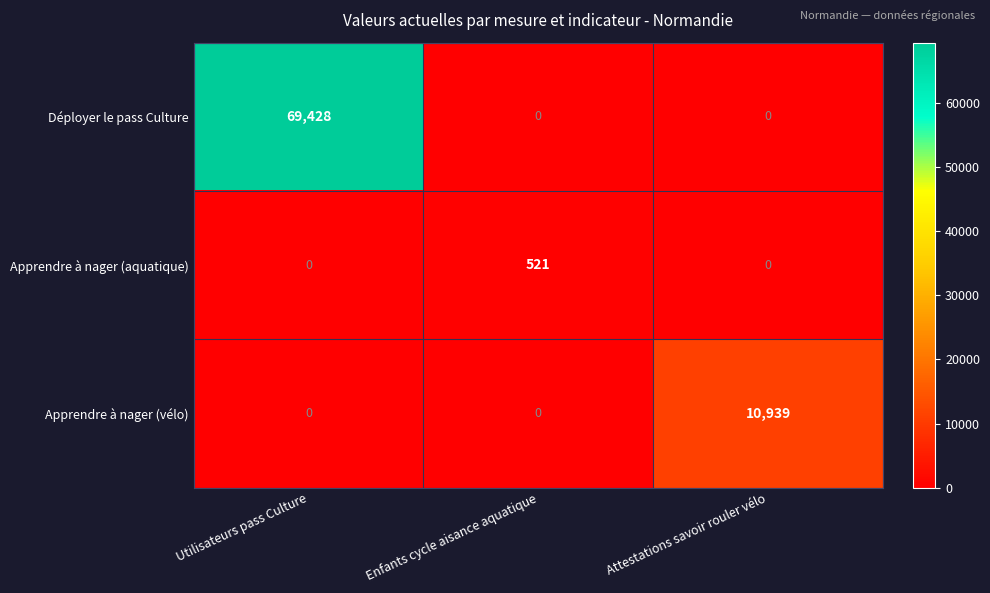

Which category has the highest value across all series?

Utilisateurs pass Culture